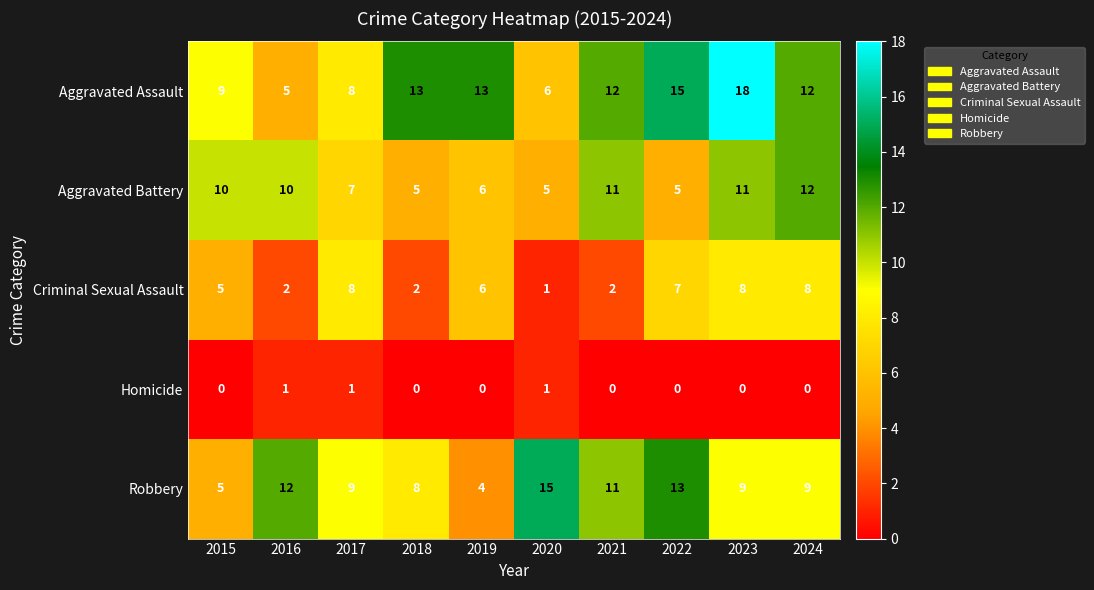

What is the difference between the maximum and minimum values in the Aggravated Assault series?

13